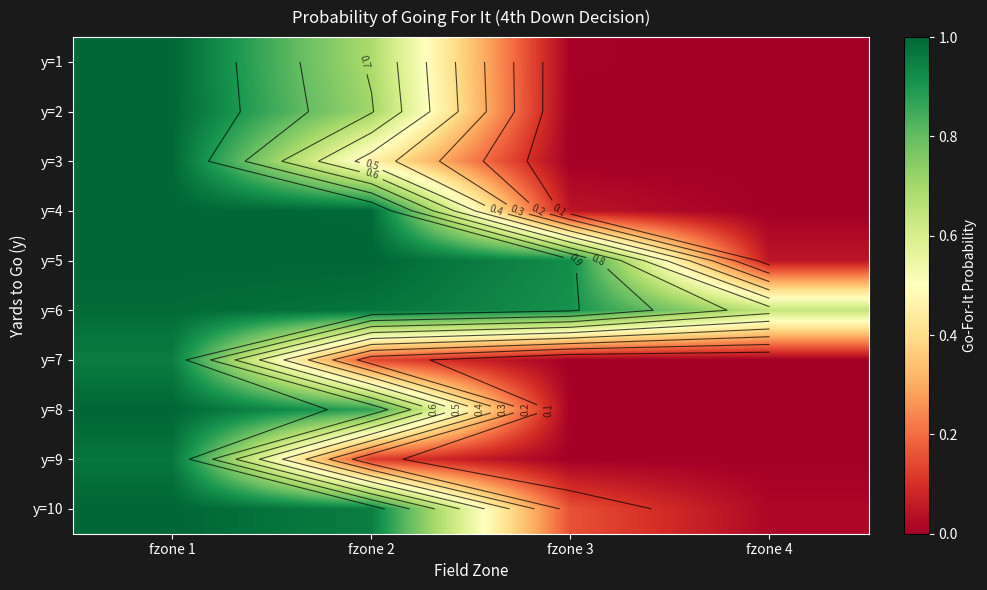

The y=6 series shows 1.5 at fzone 1. True or false?

False